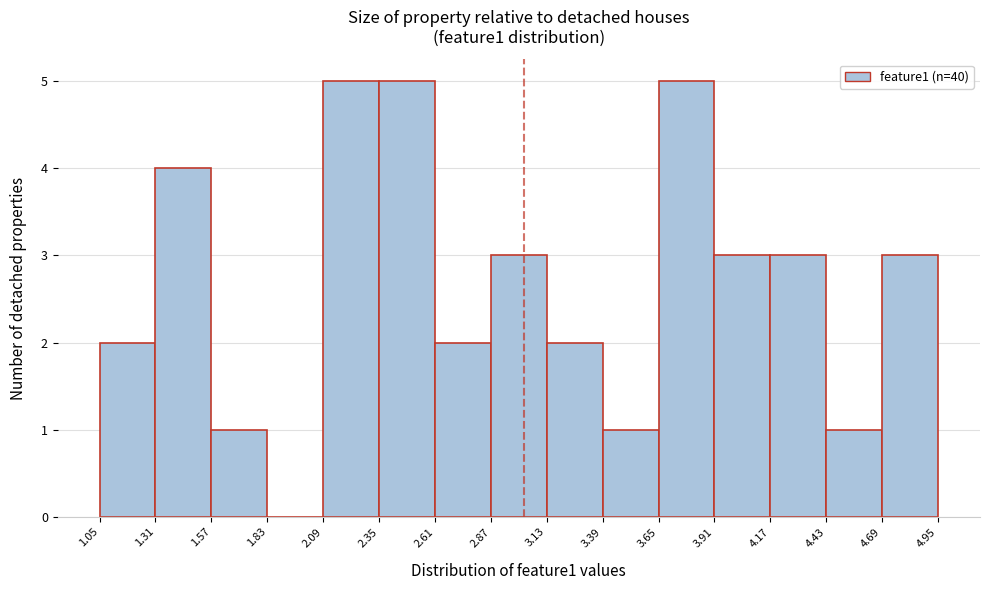

Reading left to right, transcribe this chart: for each bar, give the range it covers on the x-axis and its height. The values are not printed on the chart, so give them approximately, as read against the axis.

1.05 to 1.31: 2
1.31 to 1.57: 4
1.57 to 1.83: 1
1.83 to 2.09: 0
2.09 to 2.35: 5
2.35 to 2.61: 5
2.61 to 2.87: 2
2.87 to 3.13: 3
3.13 to 3.39: 2
3.39 to 3.65: 1
3.65 to 3.91: 5
3.91 to 4.17: 3
4.17 to 4.43: 3
4.43 to 4.69: 1
4.69 to 4.95: 3